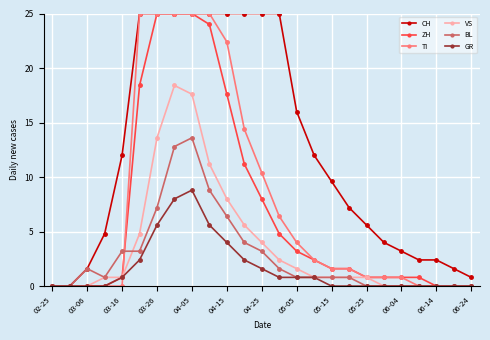

Which series has the largest total across all categories?

CH